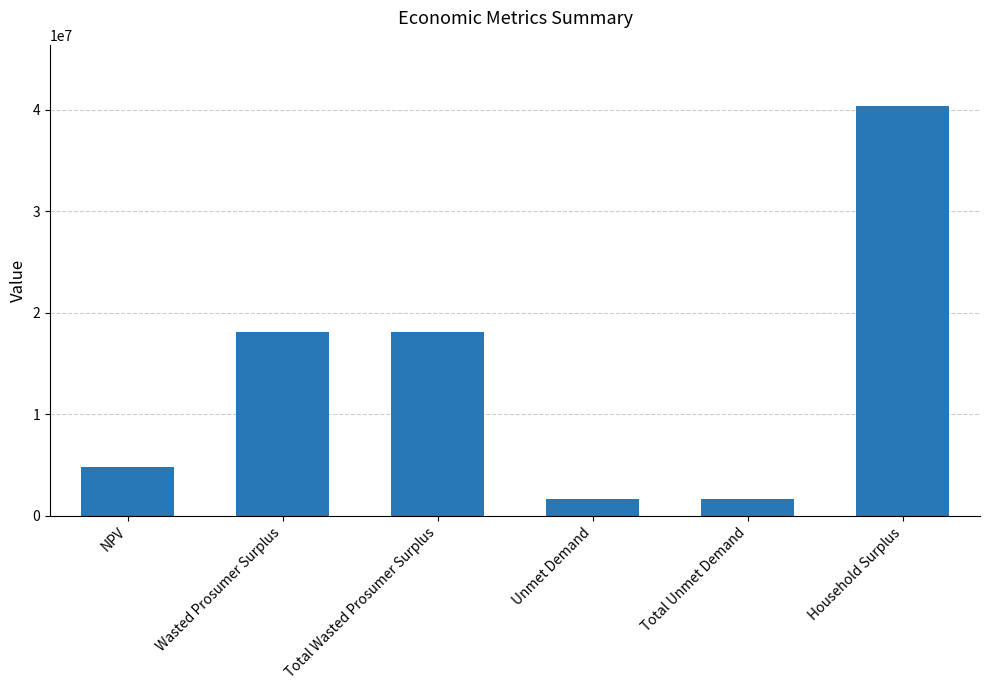

The value at Wasted Prosumer Surplus is 9301228.1. True or false?

False